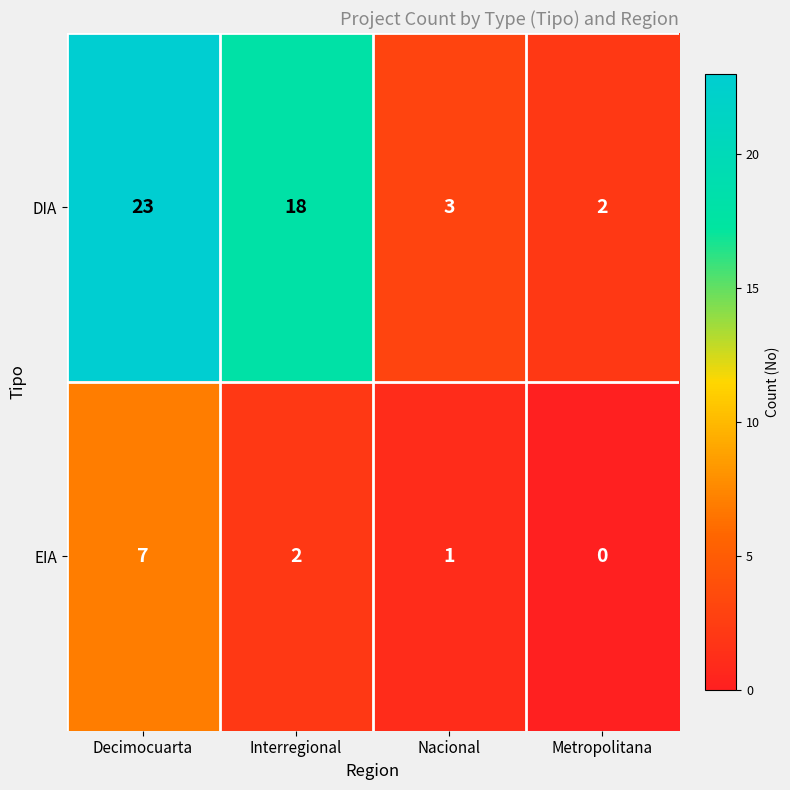

How many positive values does the EIA series have?

3